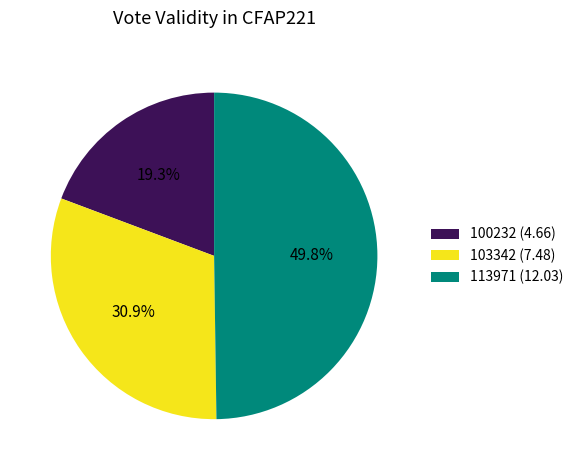

Which category has the smallest portion of the pie?

100232 (4.66)